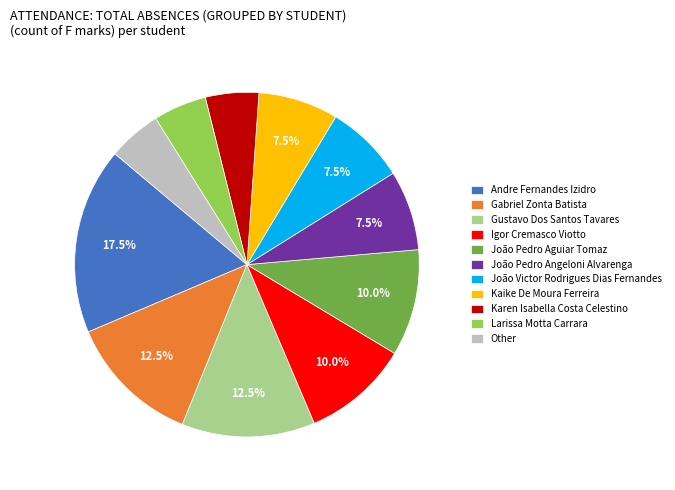

What is the ratio of the value at Gabriel Zonta Batista to the value at Other?

2.5